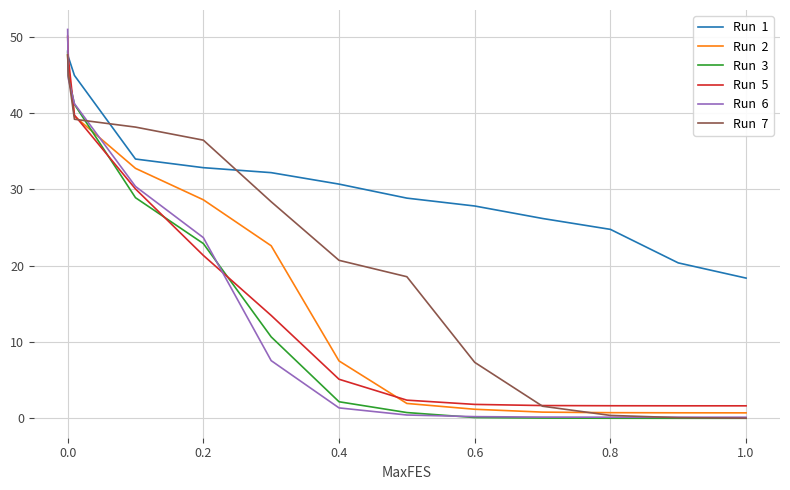

What is the greatest value displayed?

50.9